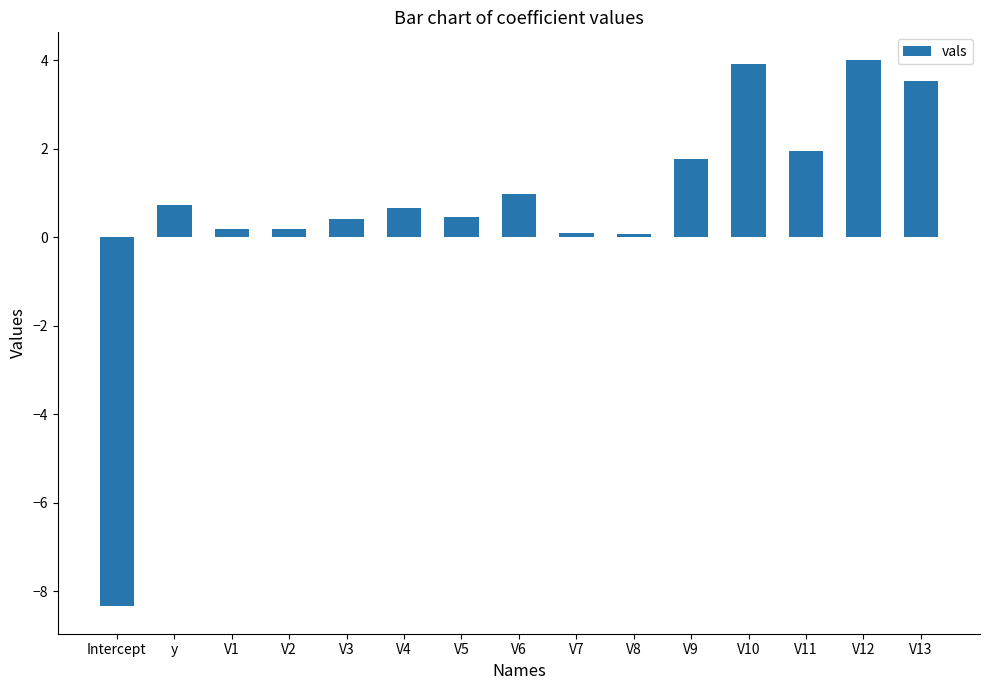

What is the difference between the maximum and minimum values?

12.4